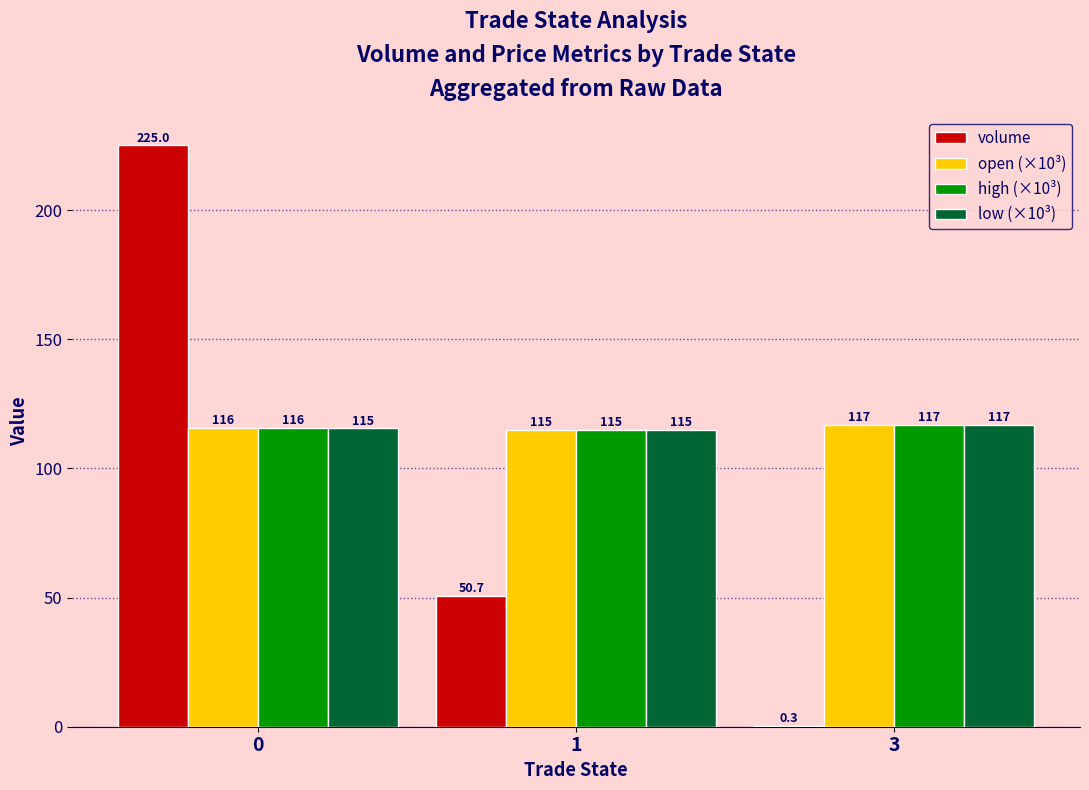

Which category has the highest value in the open (×10³) series?

3